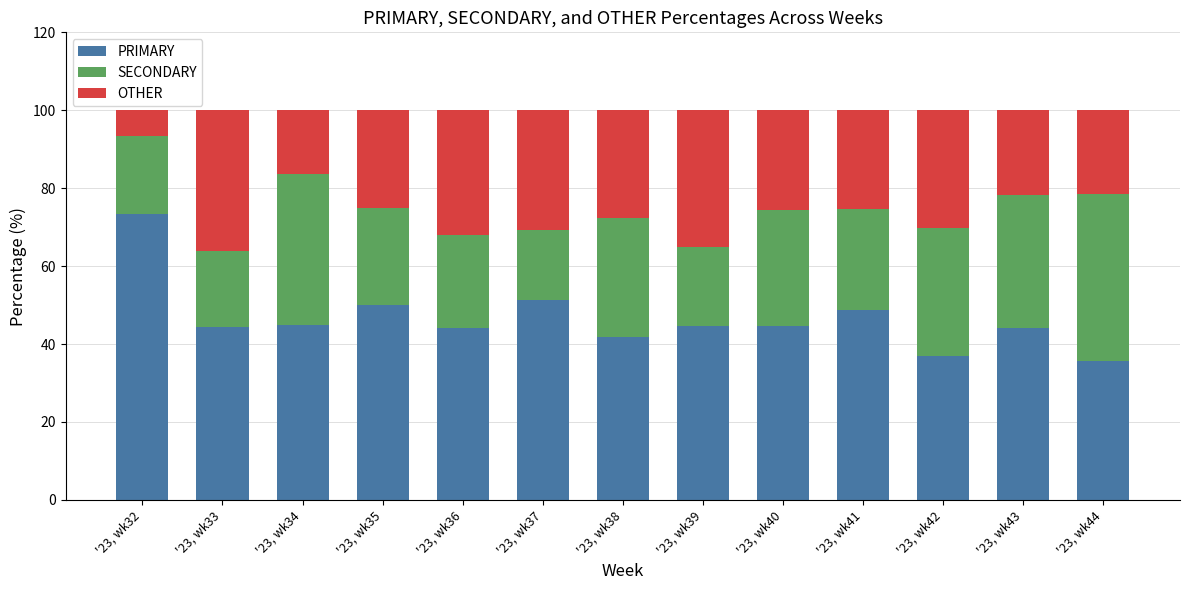

True or false: PRIMARY has a value of 48.6 at '23, wk41.

True